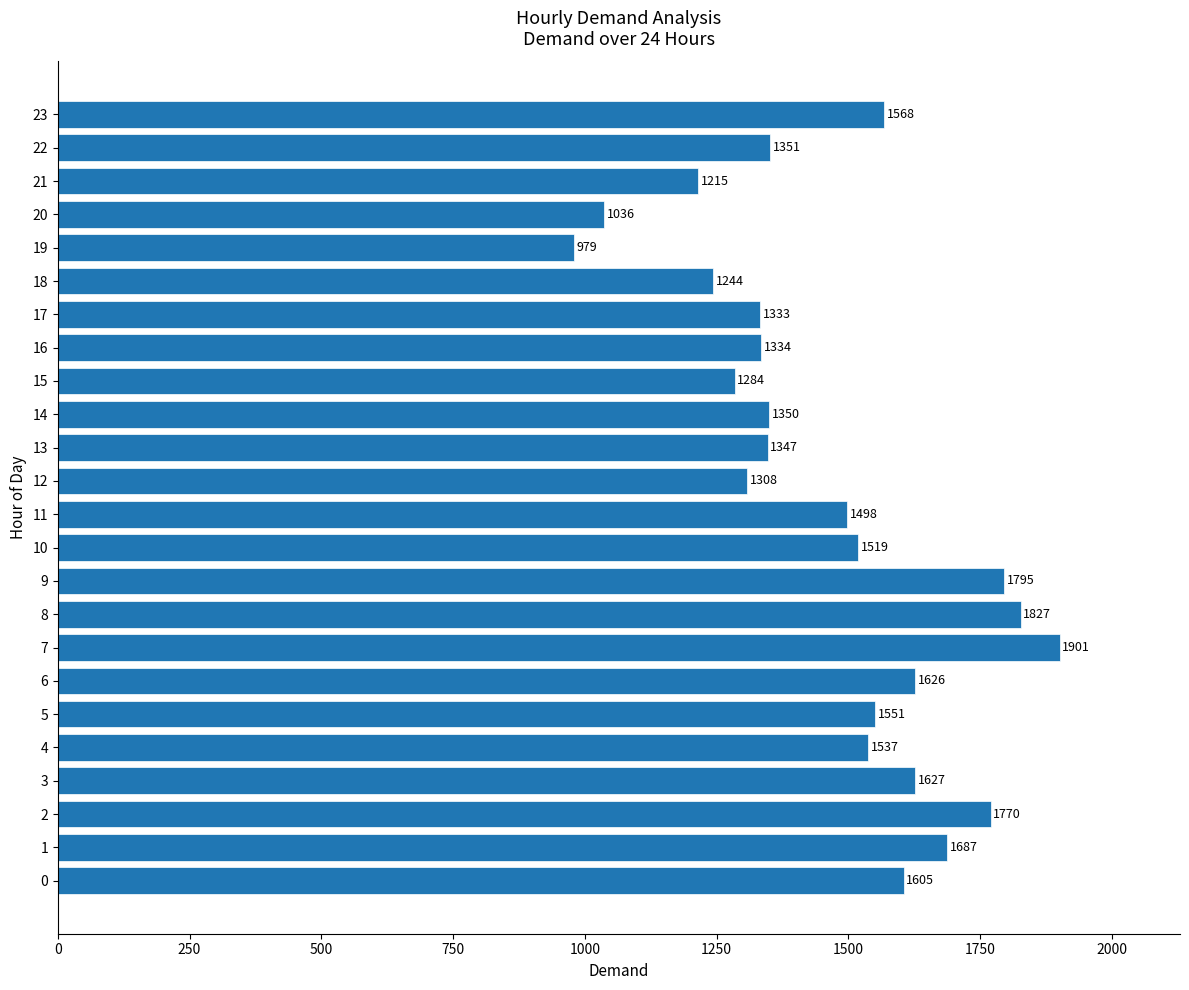

Count the number of categories in the chart.

24